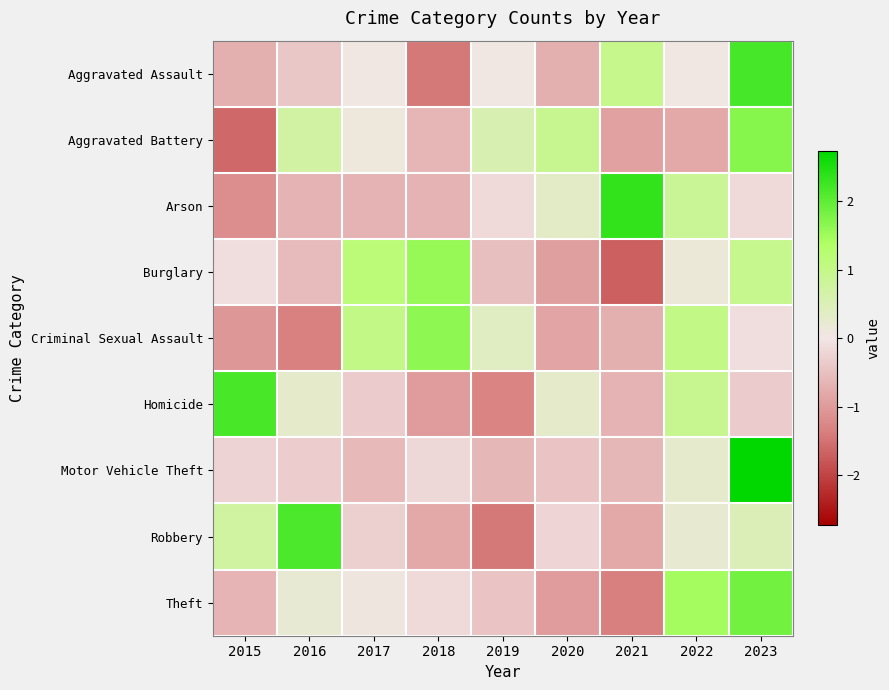

Which category has the lowest value across all series?

2021